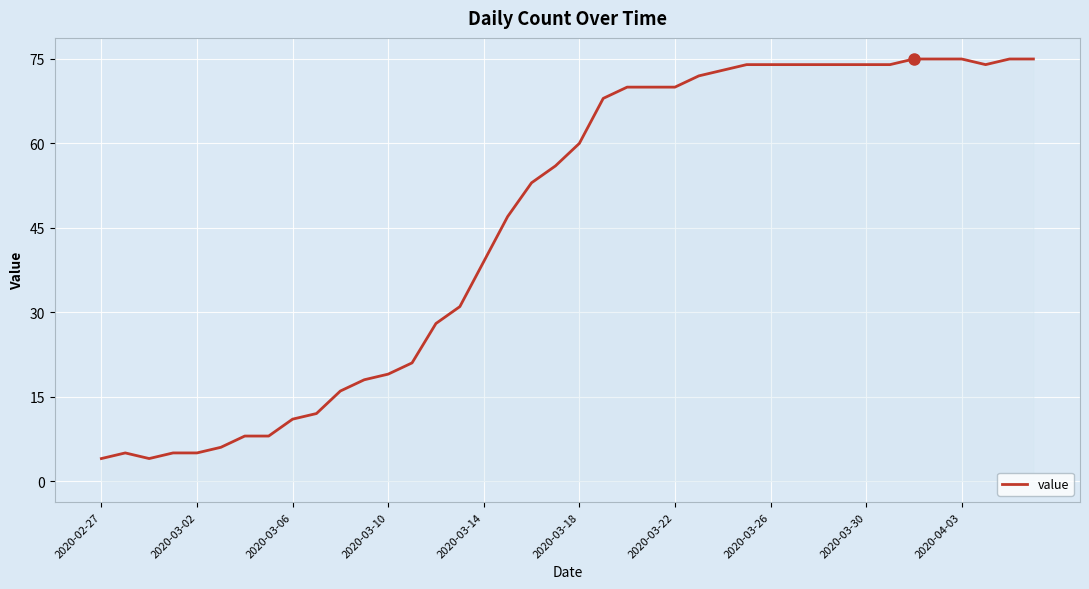

How many distinct data groups are displayed?

1